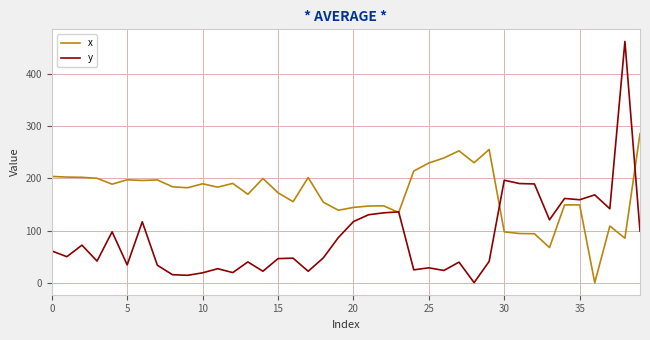

Rank the series by their average value, from lowest to highest.

y, x